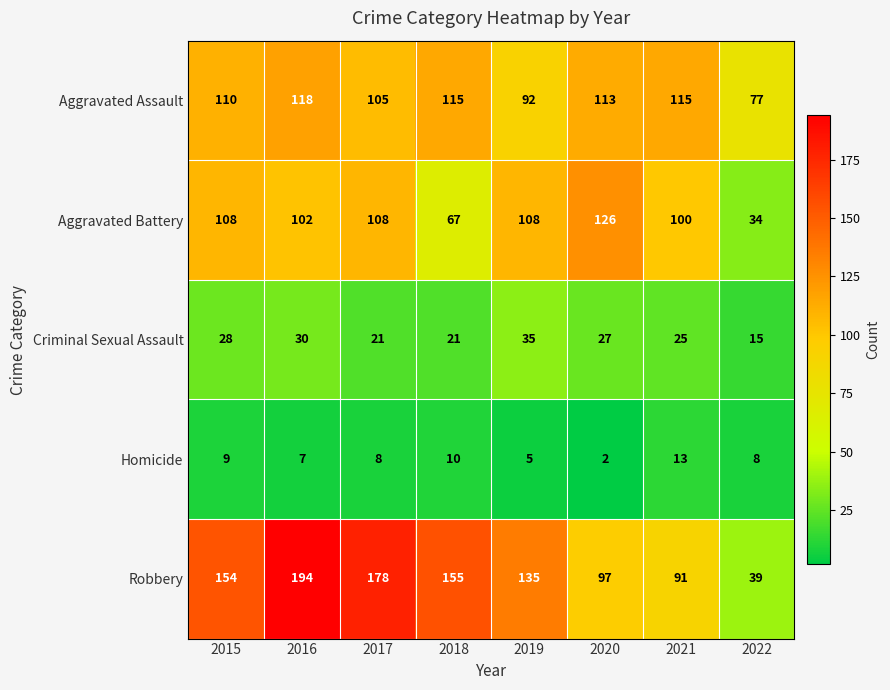

Which has a higher value, 2018 or 2017?

2018